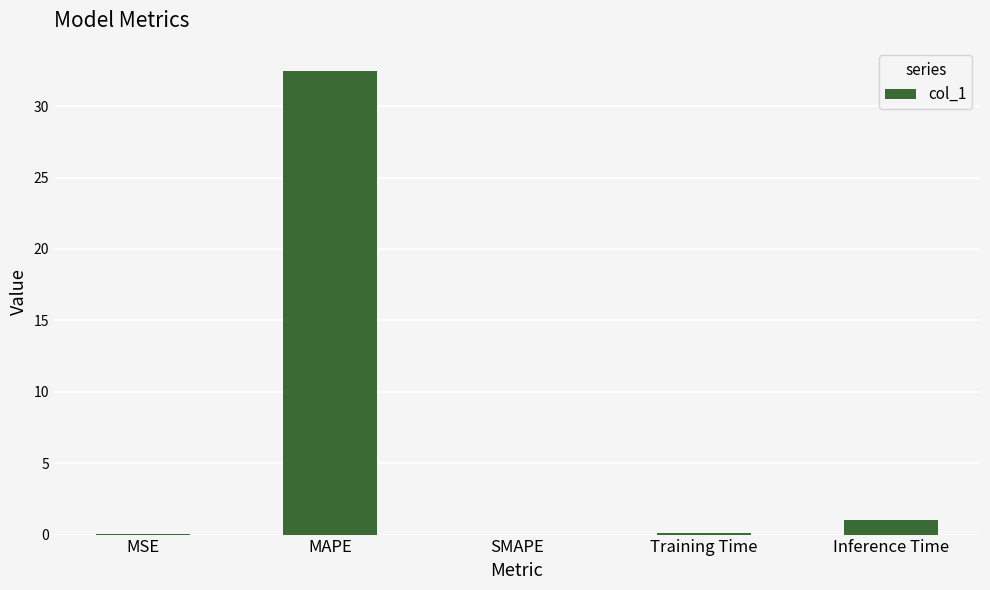

The chart shows a value of 0.0 at MSE. True or false?

True